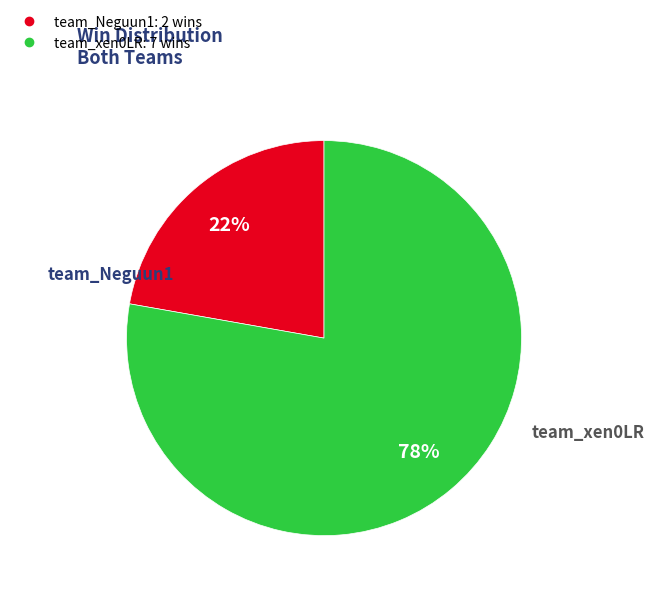

To the nearest percent, what percentage of the pie is team_xen0LR?

78%